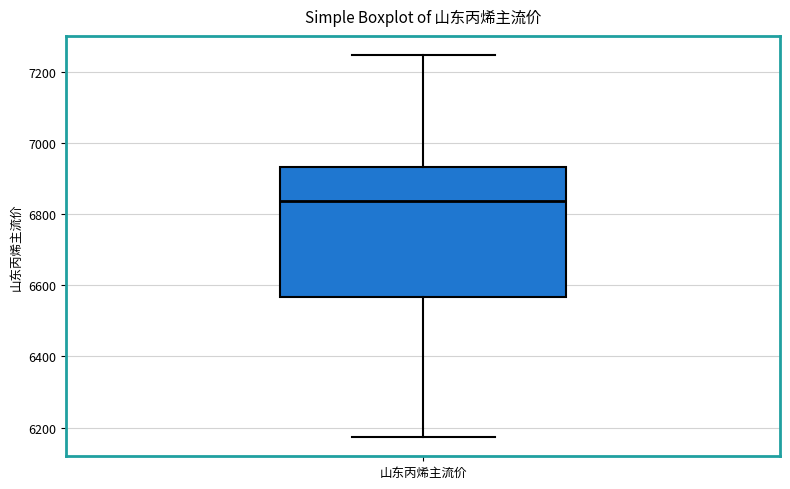

Where does the median line of the box for 山东丙烯主流价 sit on the y-axis? The values are not printed on the chart, so give them approximately, as read against the axis.

6840